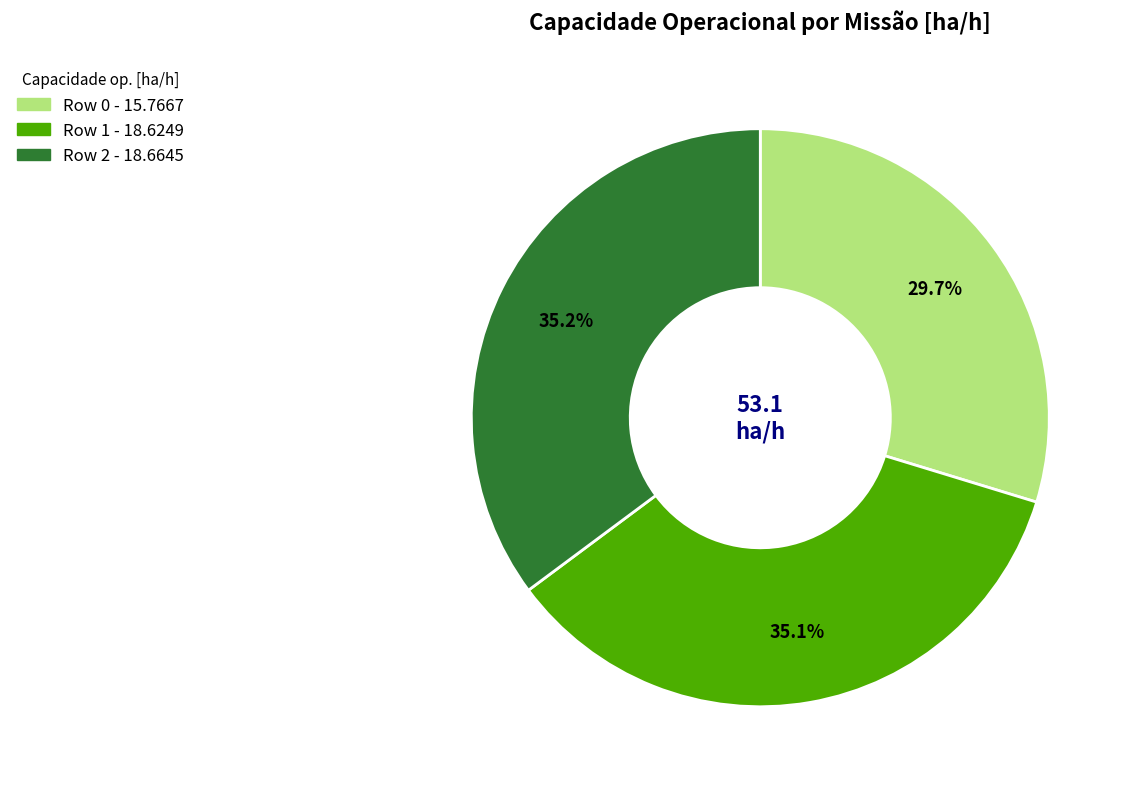

Is there any slice that represents more than half of the pie?

No